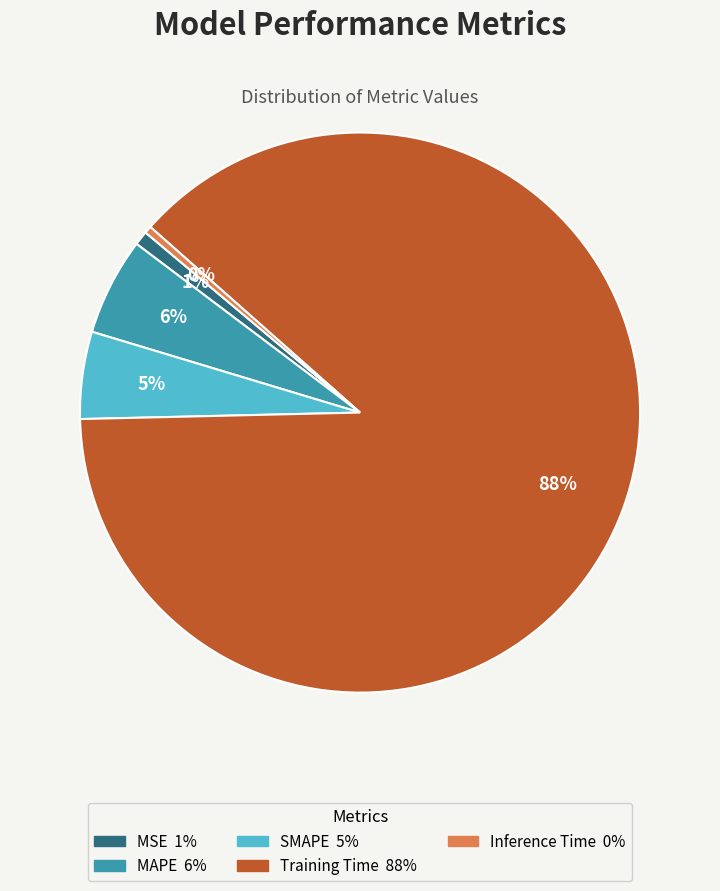

To the nearest percent, what is the difference between the MAPE and SMAPE slice percentages?

1%